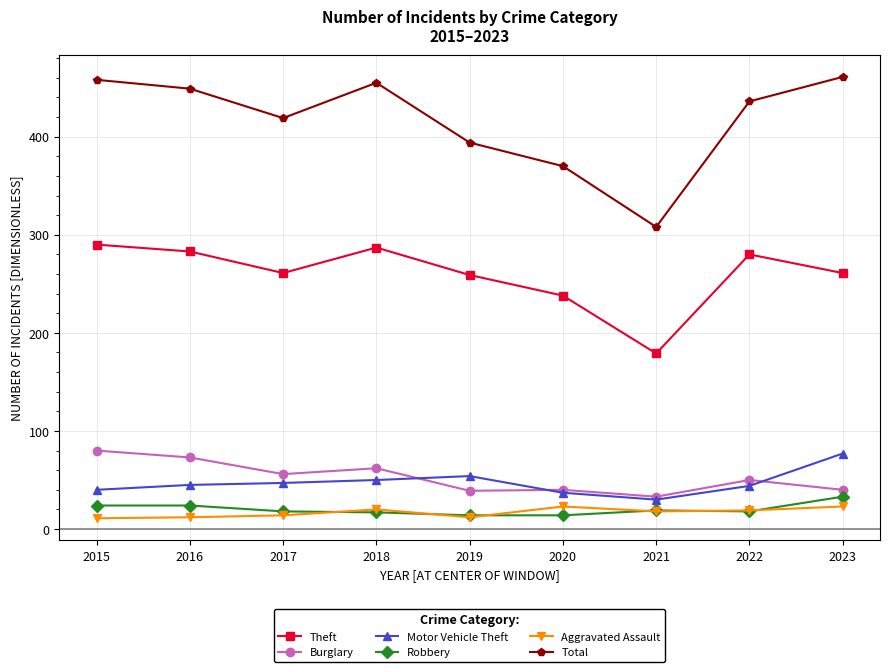

Where does the Theft series first go above 261?

2015